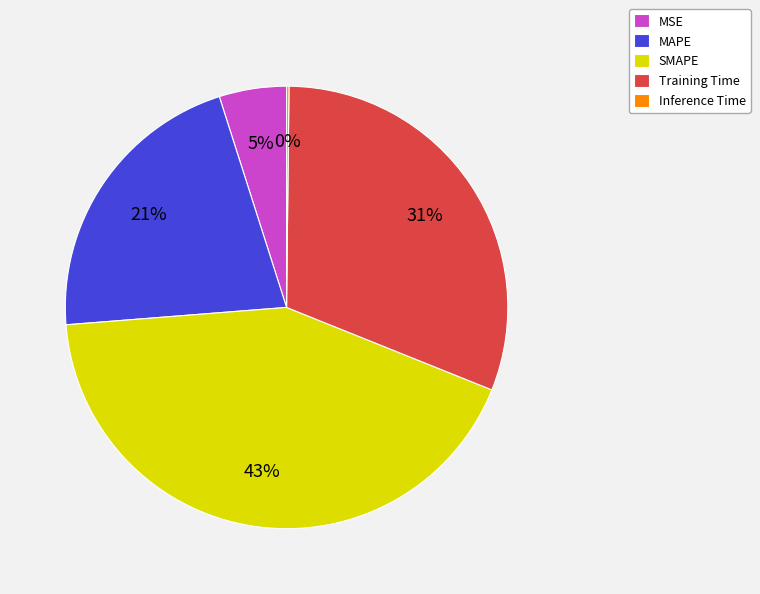

Do Training Time and MSE together represent more than half of the pie?

No